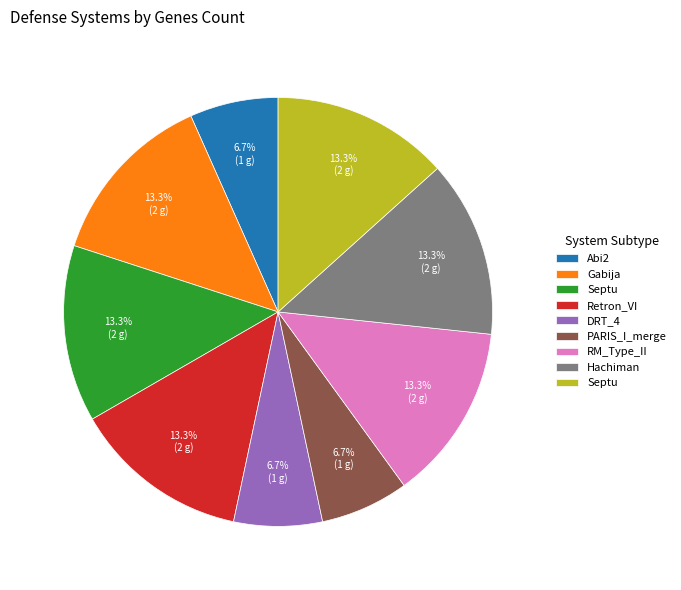

Does any single category account for the majority?

No